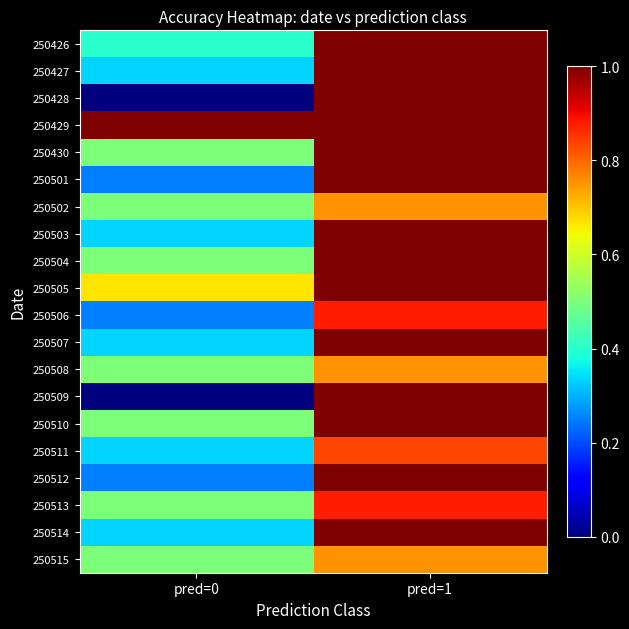

Rank the series by their maximum value, from lowest to highest.

250502, 250508, 250515, 250511, 250506, 250513, 250426, 250427, 250428, 250429, 250430, 250501, 250503, 250504, 250505, 250507, 250509, 250510, 250512, 250514